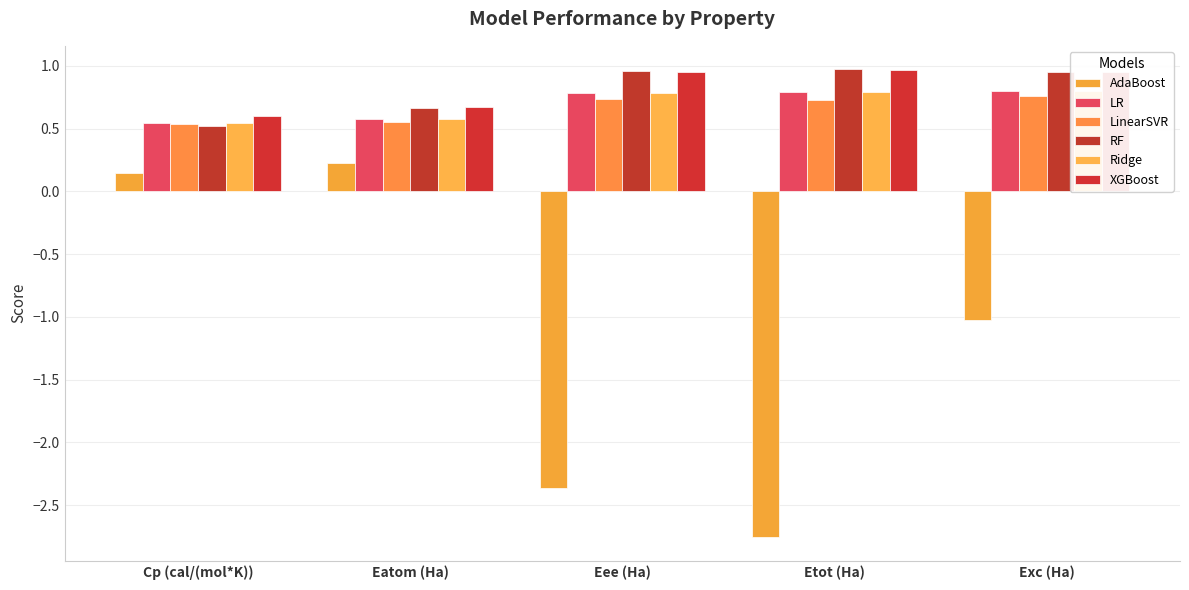

What is the approximate value of RF at Eee (Ha)?

1.0